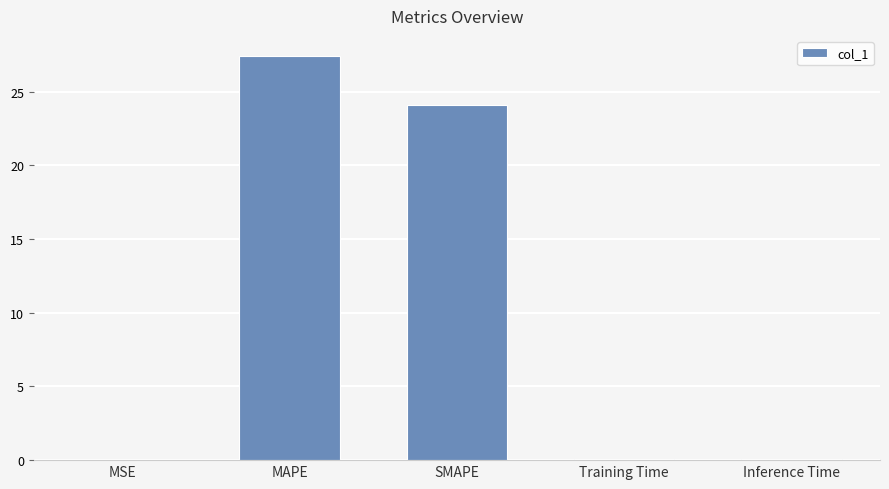

The value at SMAPE is 24.1. True or false?

True